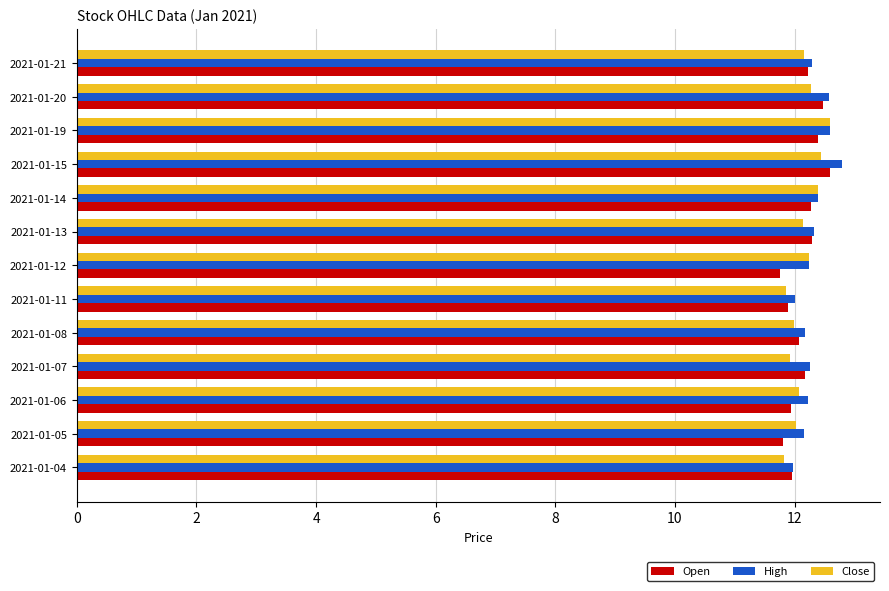

What is the difference between the maximum and minimum values in the High series?

0.8